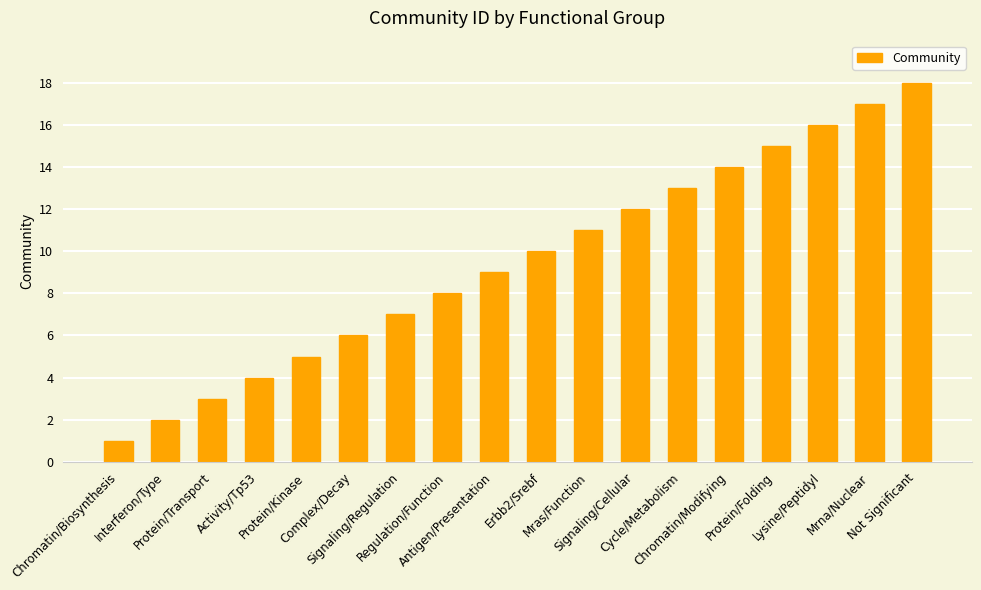

Count the number of data series in this chart.

1